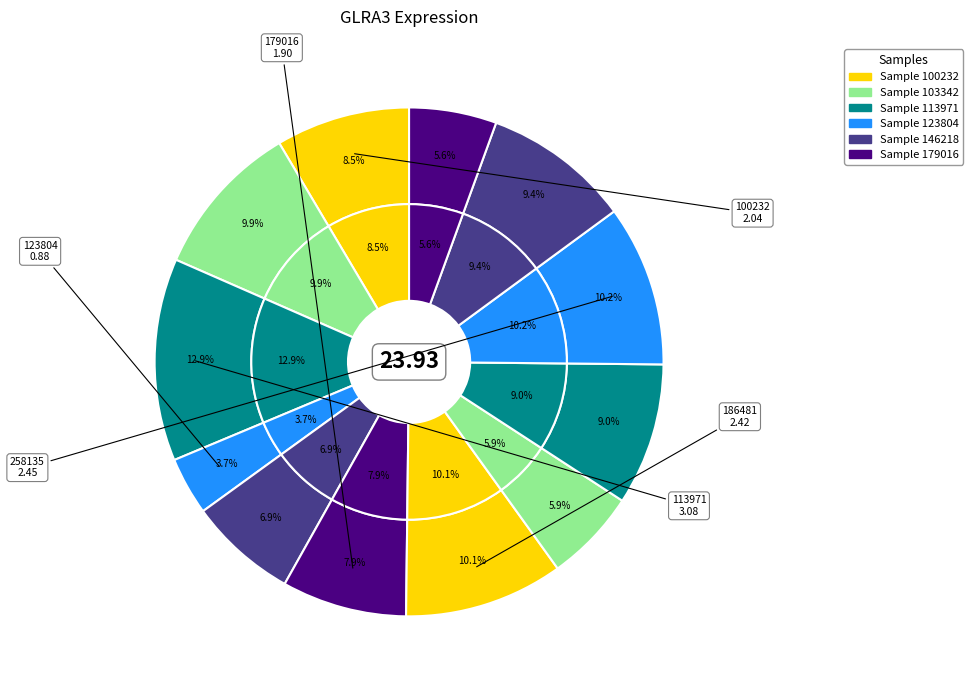

How many slices are in this pie chart?

12